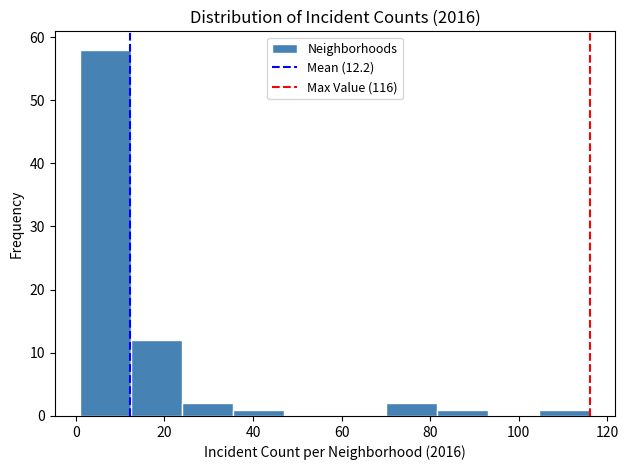

Reading left to right, transcribe this chart: for each bar, give the range it covers on the x-axis and its height. Neither the bar edges nor the heights are printed on the chart, so give them approximately, as read against the axes.

1.0 to 12.5: 58
12.5 to 24.0: 12
24.0 to 35.5: 2
35.5 to 47.0: 1
47.0 to 58.5: 0
58.5 to 70.0: 0
70.0 to 81.5: 2
81.5 to 93.0: 1
93.0 to 104.5: 0
104.5 to 116.0: 1